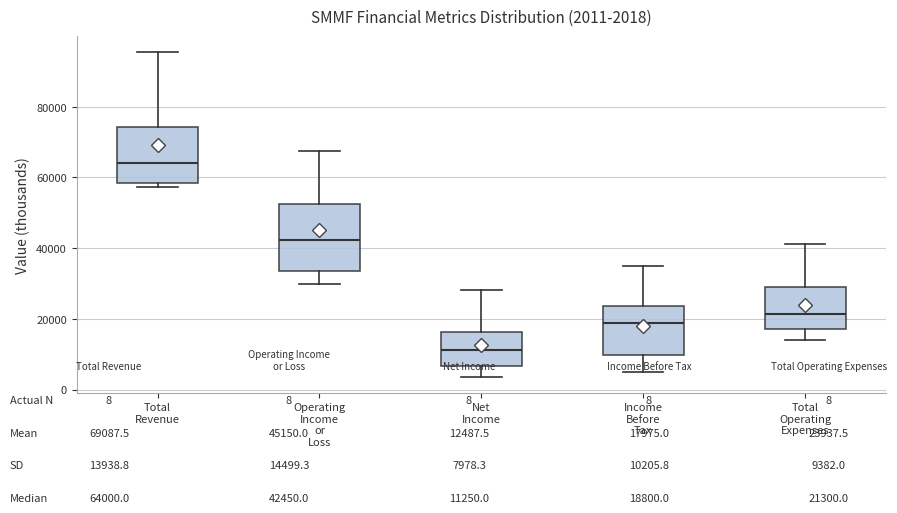

Comparing the boxes themselves (not the whiskers), which one is the tallest?

Operating Income or Loss